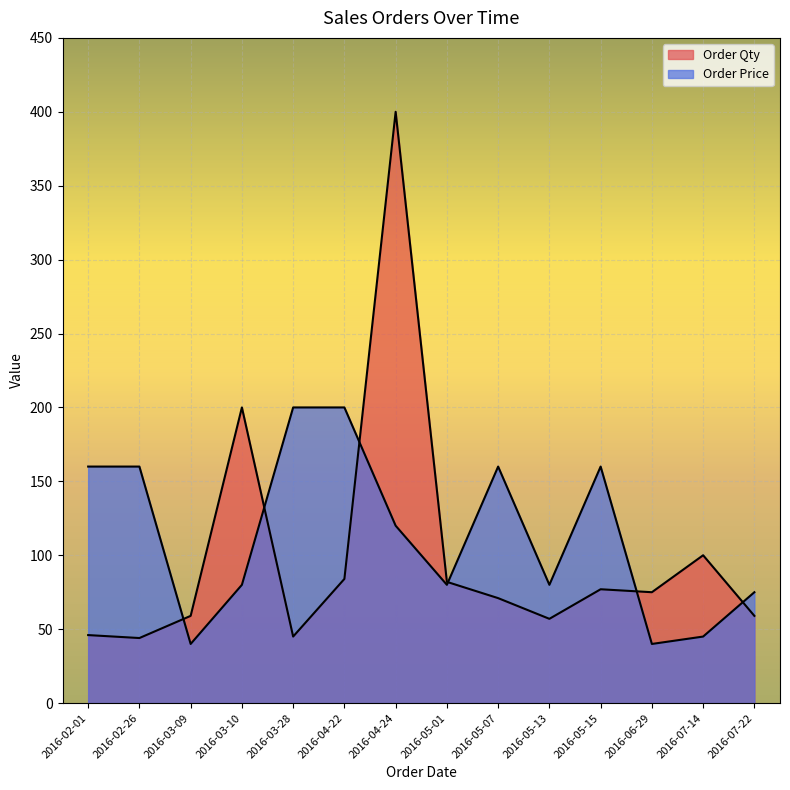

Where is the first local maximum for Order Price?

2016-05-07